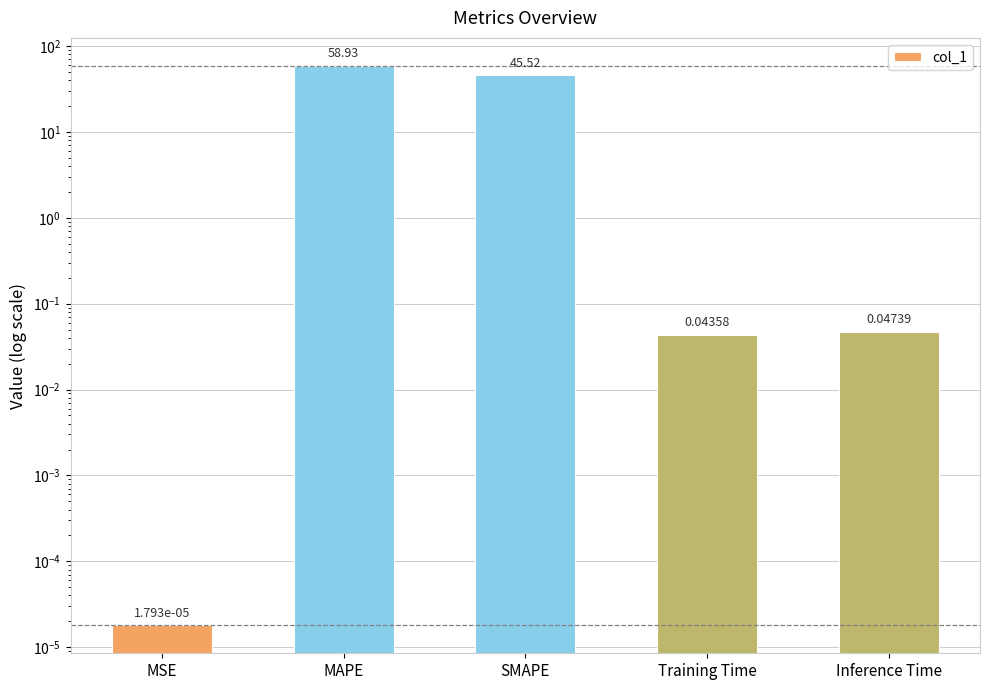

Is it true that the value at Training Time is 0.0?

True